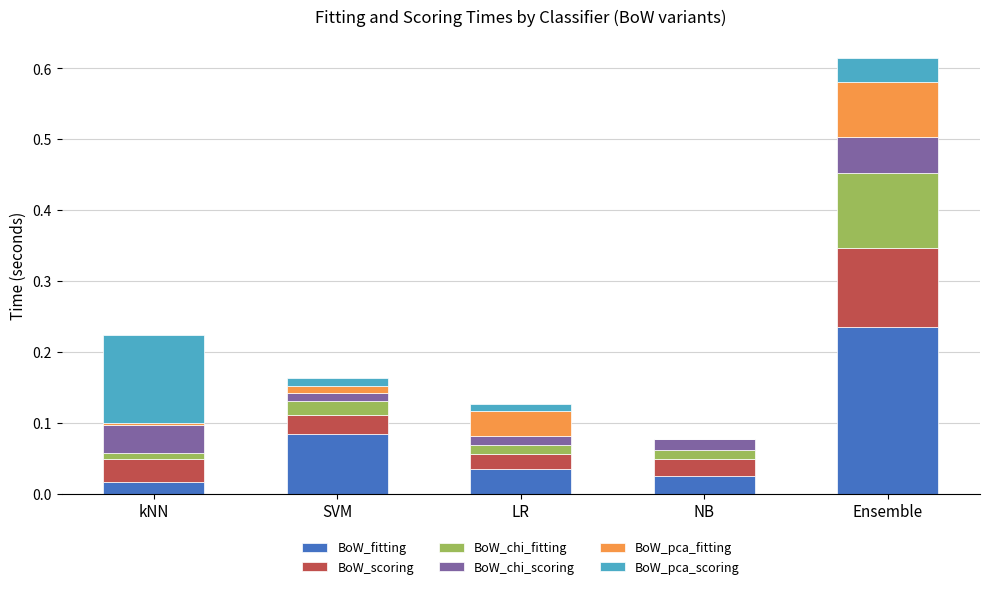

The value of BoW_fitting at NB is 0.0. True or false?

True